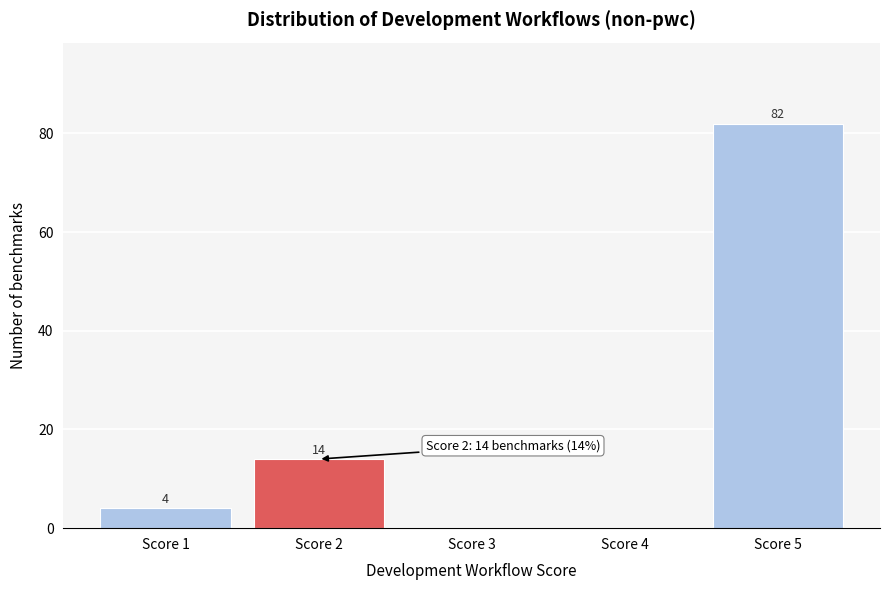

Reading left to right, what are all the values shown in this chart?

Score 1=4	Score 2=14	Score 3=0	Score 4=0	Score 5=82